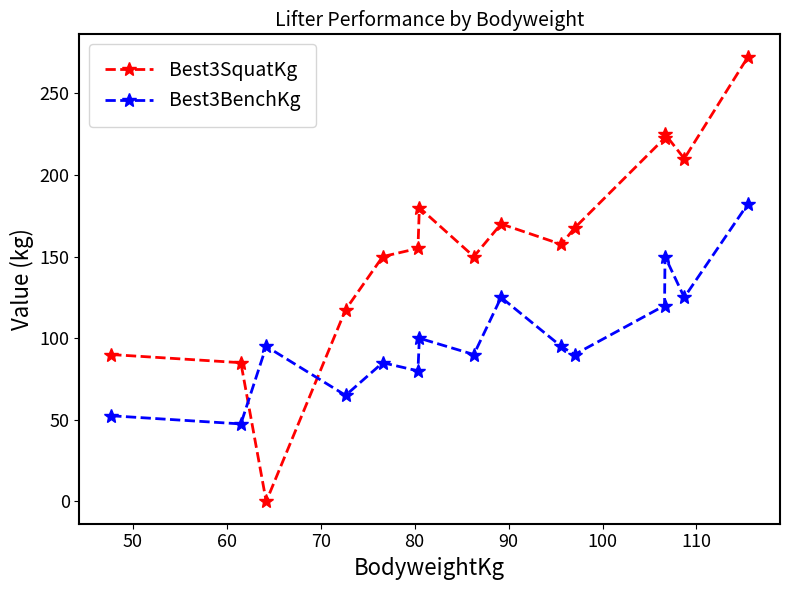

What is the value of the Best3BenchKg point at the 5th from the left?

85.0